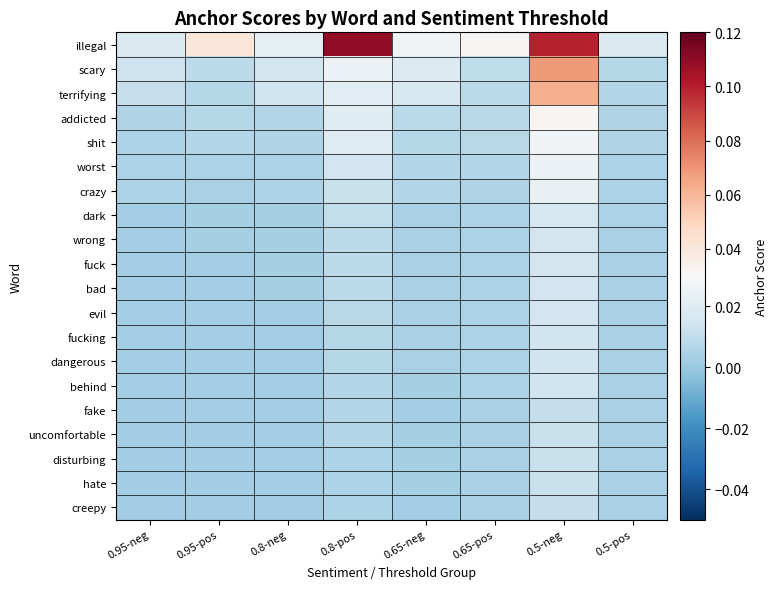

At which category does the chart reach its peak across all series?

0.8-pos